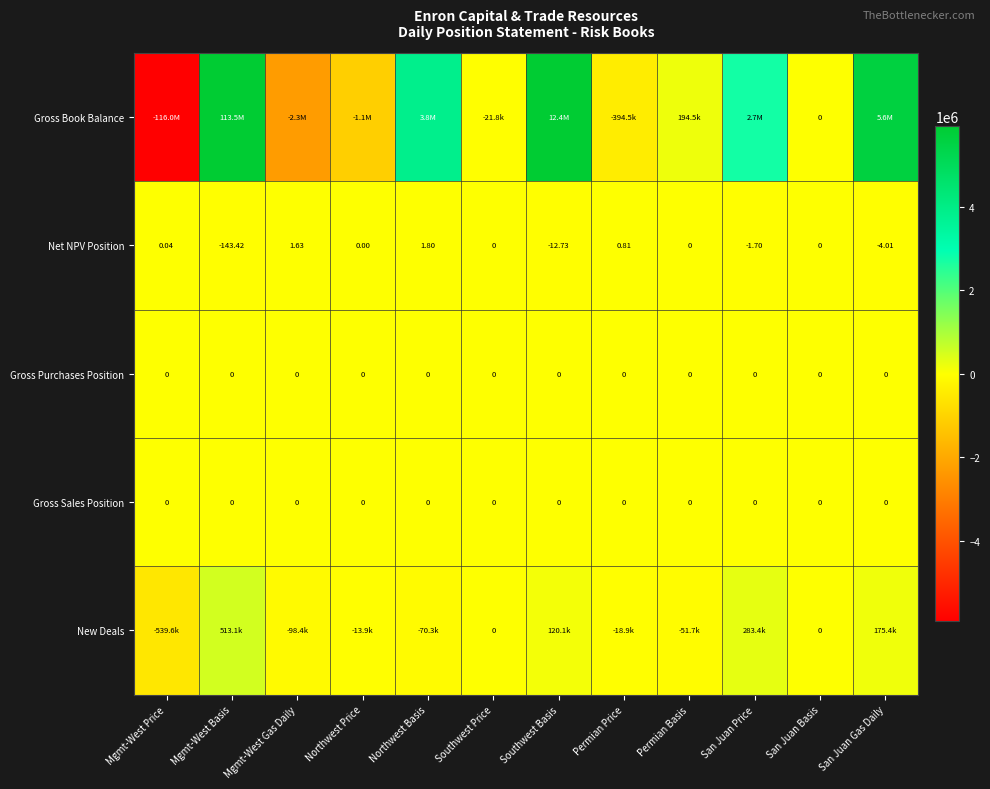

At which category is the sum across all series the highest?

Mgmt-West Basis